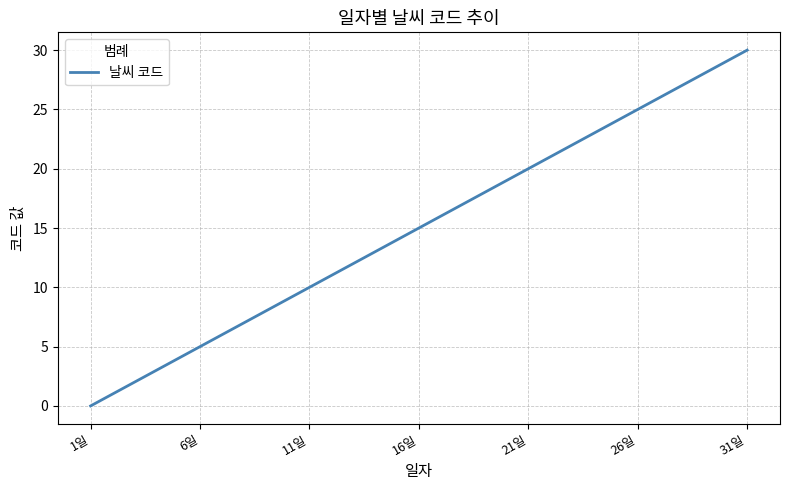

What is the difference between the maximum and minimum values?

30